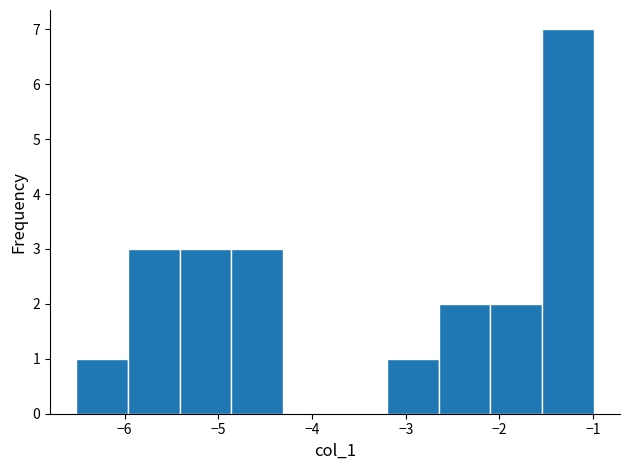

Reading left to right, transcribe this chart: for each bar, give the range it covers on the x-axis and its height. Neither the bar edges nor the heights are printed on the chart, so give them approximately, as read against the axes.

-6.5 to -6.0: 1
-6.0 to -5.4: 3
-5.4 to -4.9: 3
-4.9 to -4.3: 3
-4.3 to -3.8: 0
-3.8 to -3.2: 0
-3.2 to -2.6: 1
-2.6 to -2.1: 2
-2.1 to -1.5: 2
-1.5 to -1.0: 7